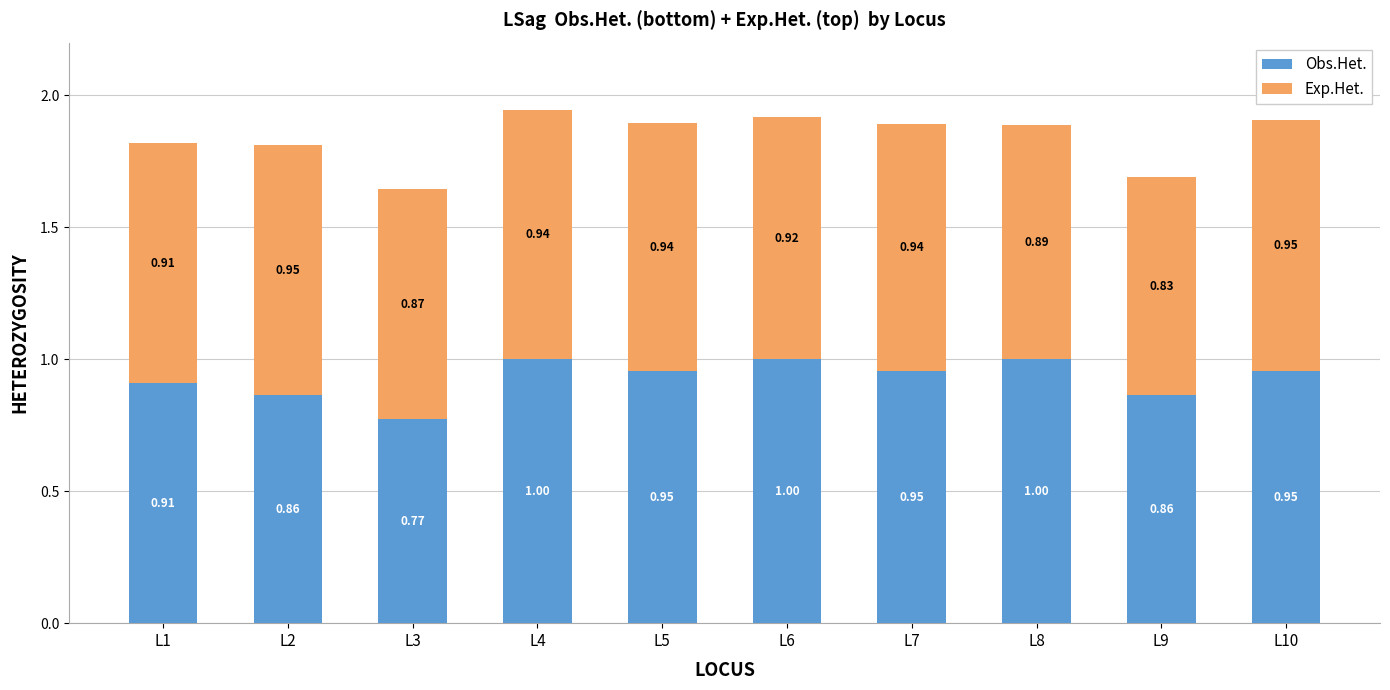

What is the total value across all series at L7?

1.9